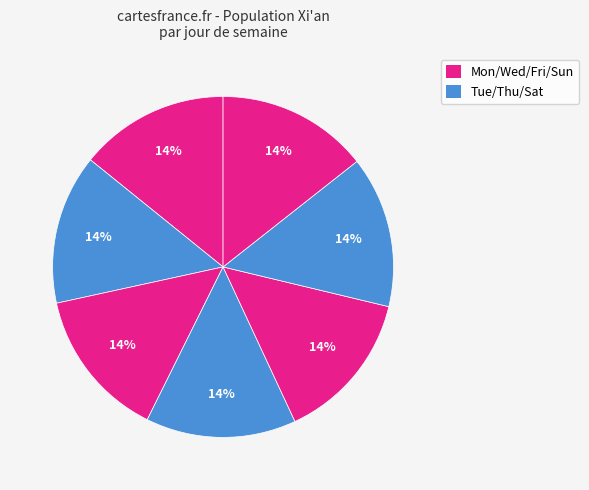

Which category has the biggest portion of the pie?

Sunday